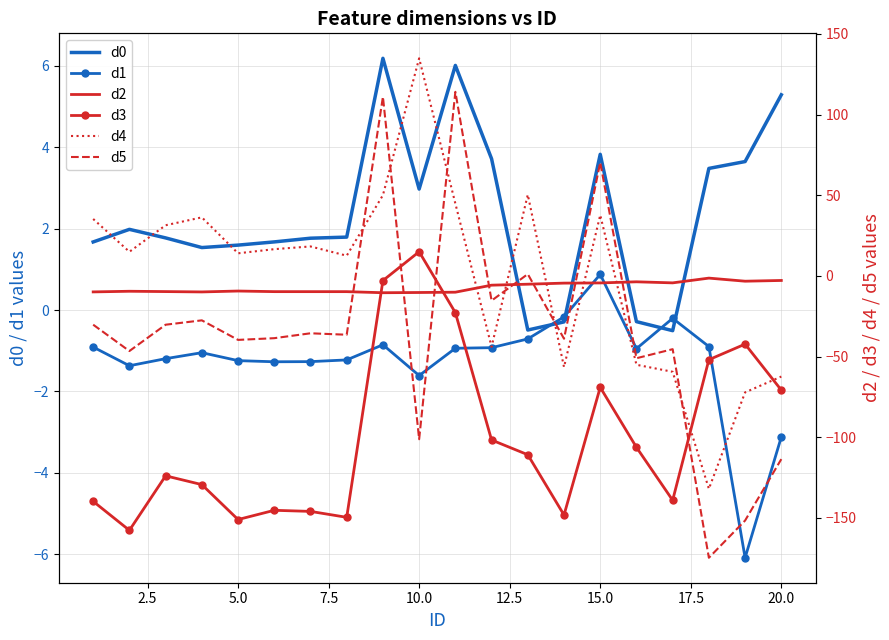

What is the minimum value for d0?

-0.5